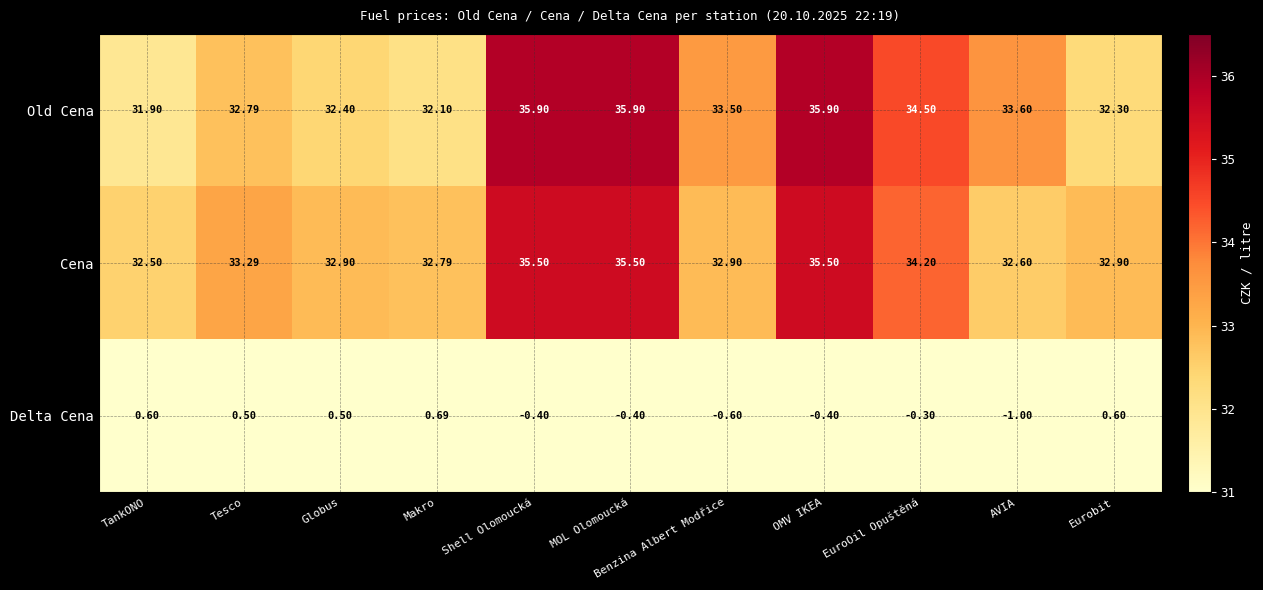

At which label is Cena closest to 34?

EuroOil Opuštěná